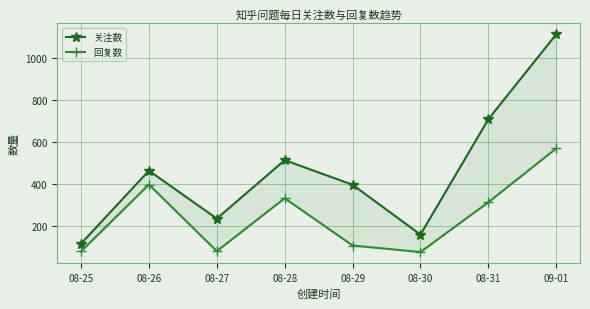

What are all the series names shown in the legend?

关注数, 回复数